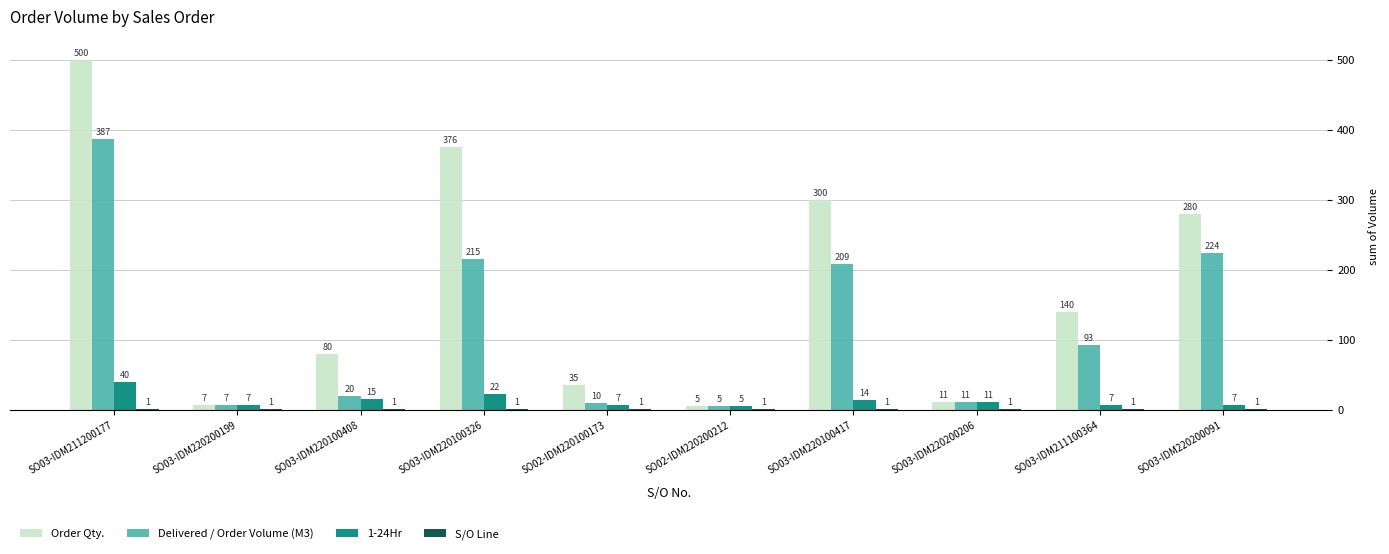

Which series has the largest range (max minus min)?

Order Qty.